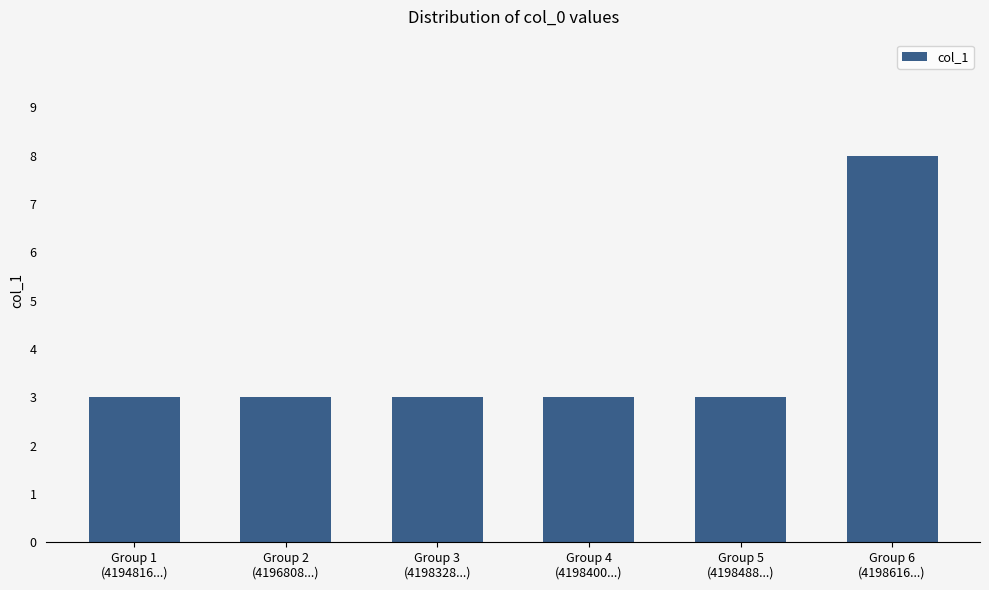

What is the minimum value shown in the chart?

3